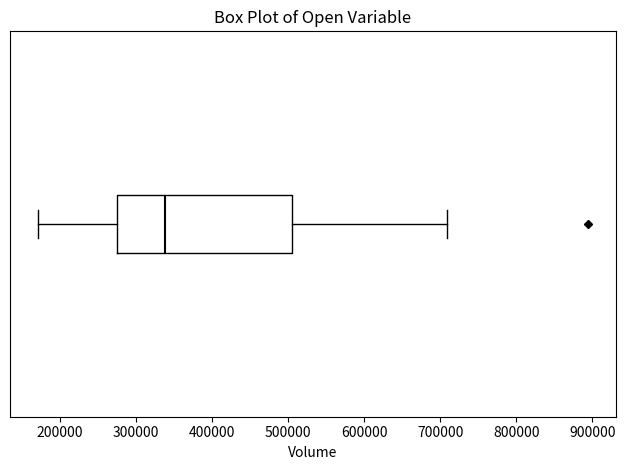

Where does the right whisker of the box end on the x-axis? The values are not printed on the chart, so give them approximately, as read against the axis.

710000